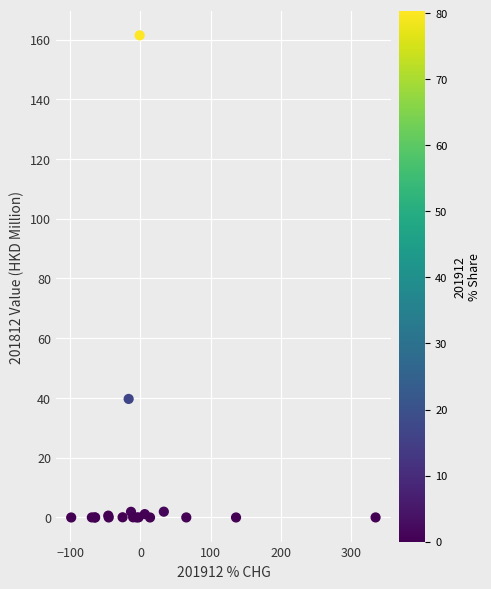

What Y value in the scatter plot is closest to 80?

39.7